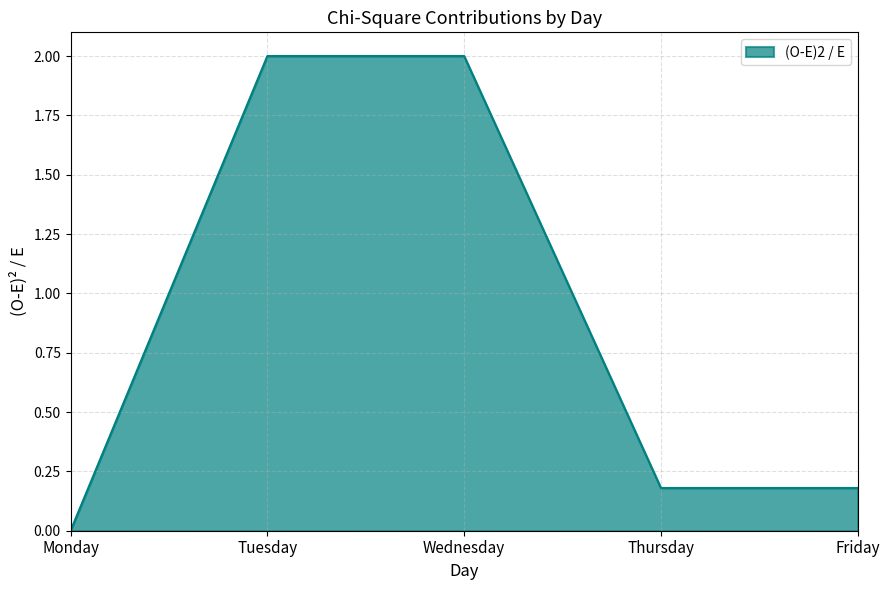

Reading left to right, extract all data points from this chart.

0.0	2.0	2.0	0.2	0.2